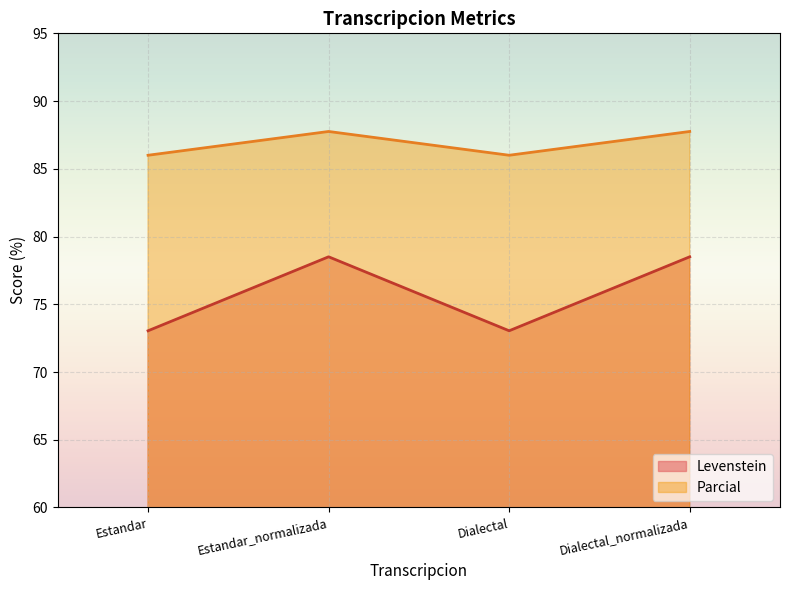

What is the minimum value shown in the chart?

73.0